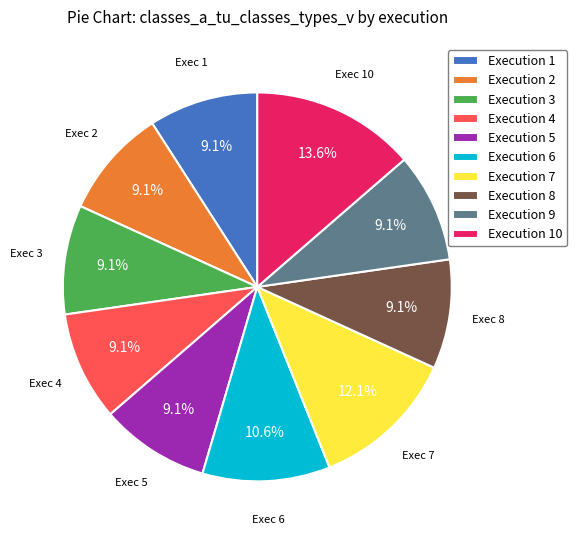

Which has a higher value, Execution 6 or Execution 3?

Execution 6